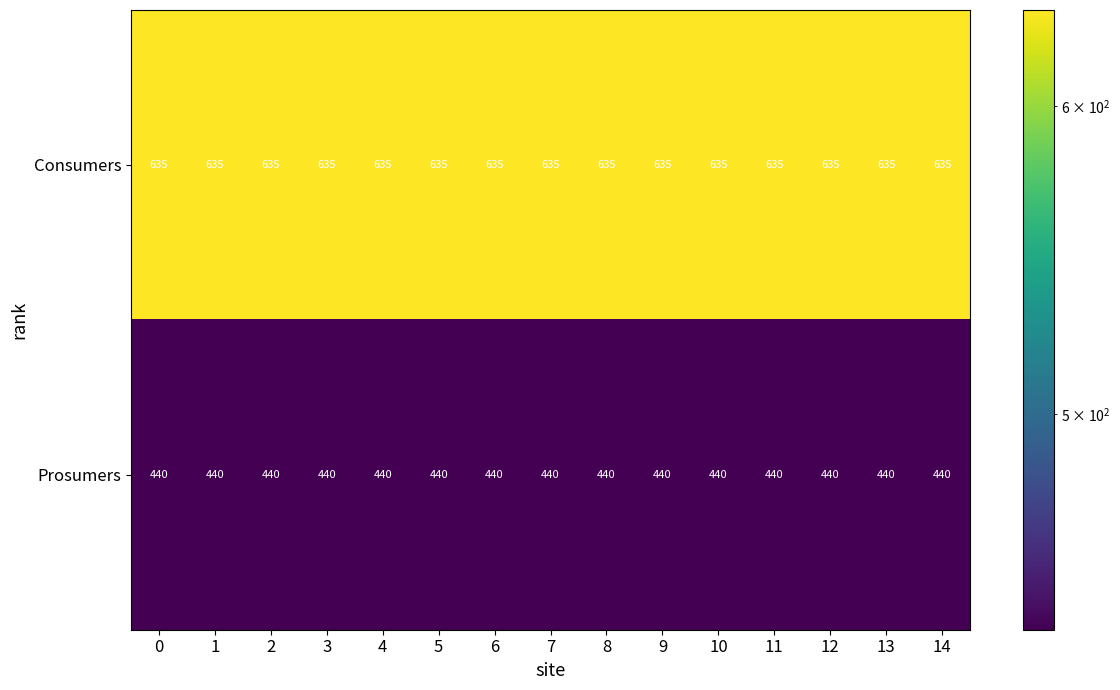

Rank the series by their maximum value, from highest to lowest.

Consumers, Prosumers